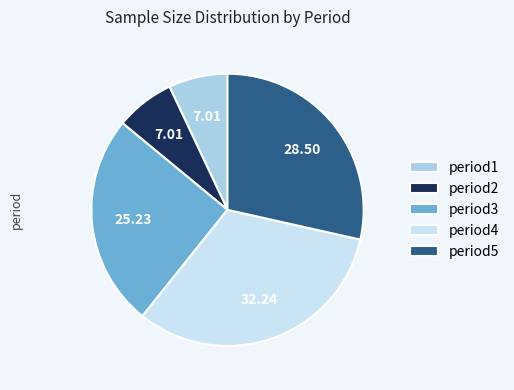

How many slices are in this pie chart?

5